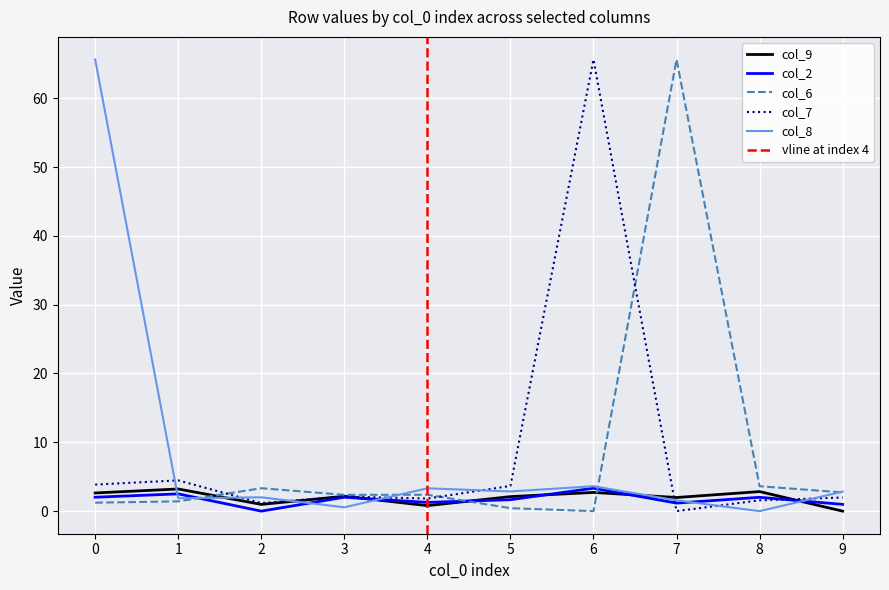

At which category does col_7 reach its first local valley?

2